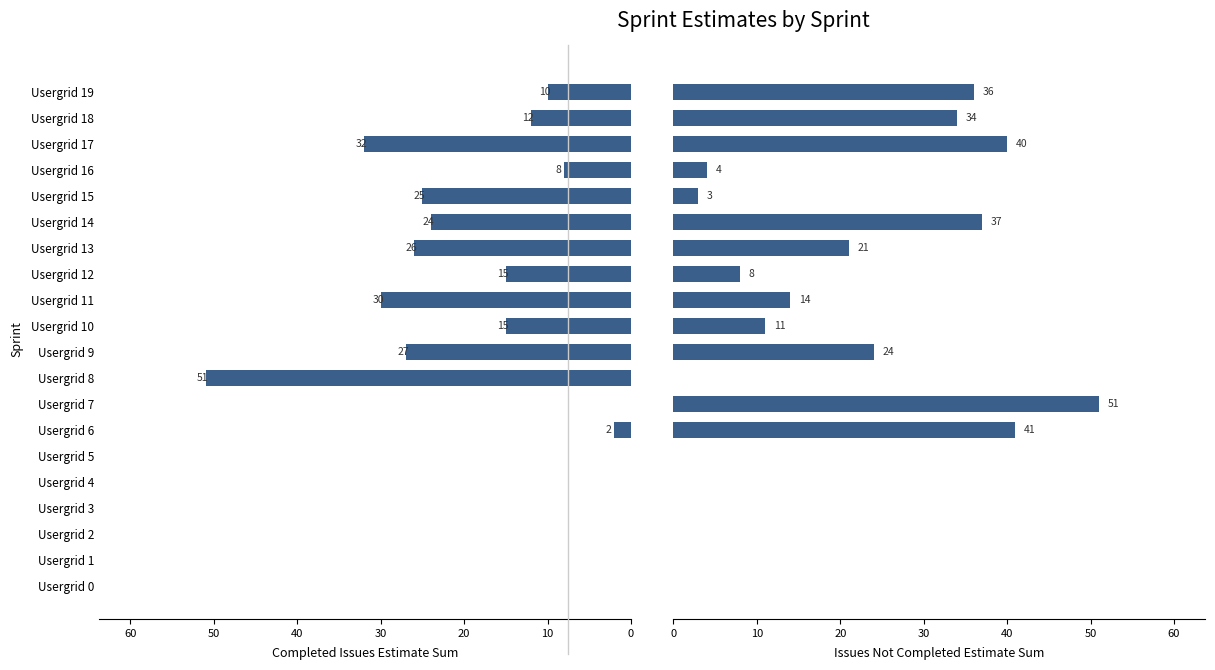

Which series changed the most between Usergrid 4 and Usergrid 13?

completedIssuesEstimateSum